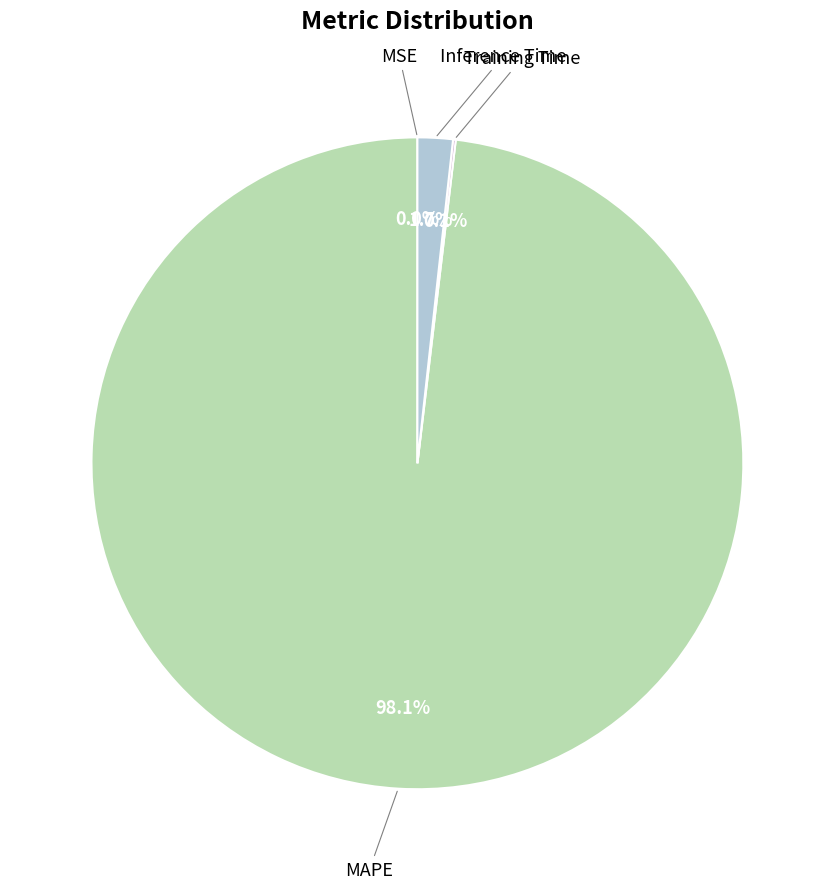

Does any single category account for the majority?

Yes